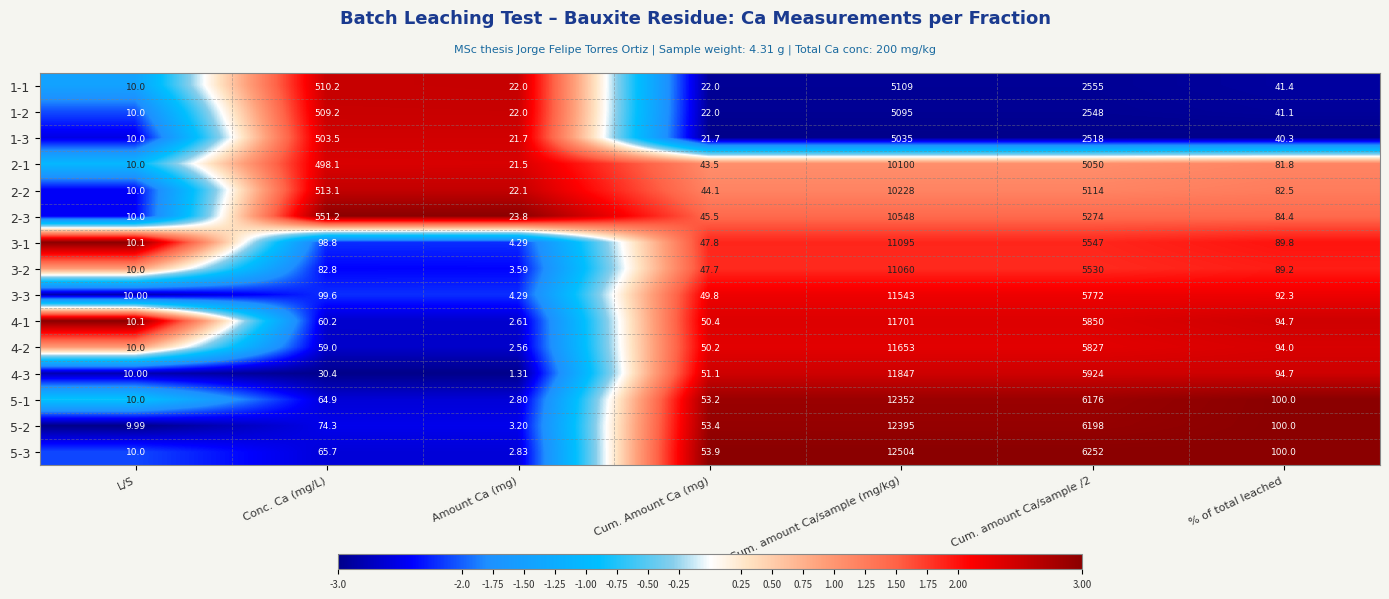

Is the value of 1-1 at L/S greater than the value of 1-3 at % of total leached?

No